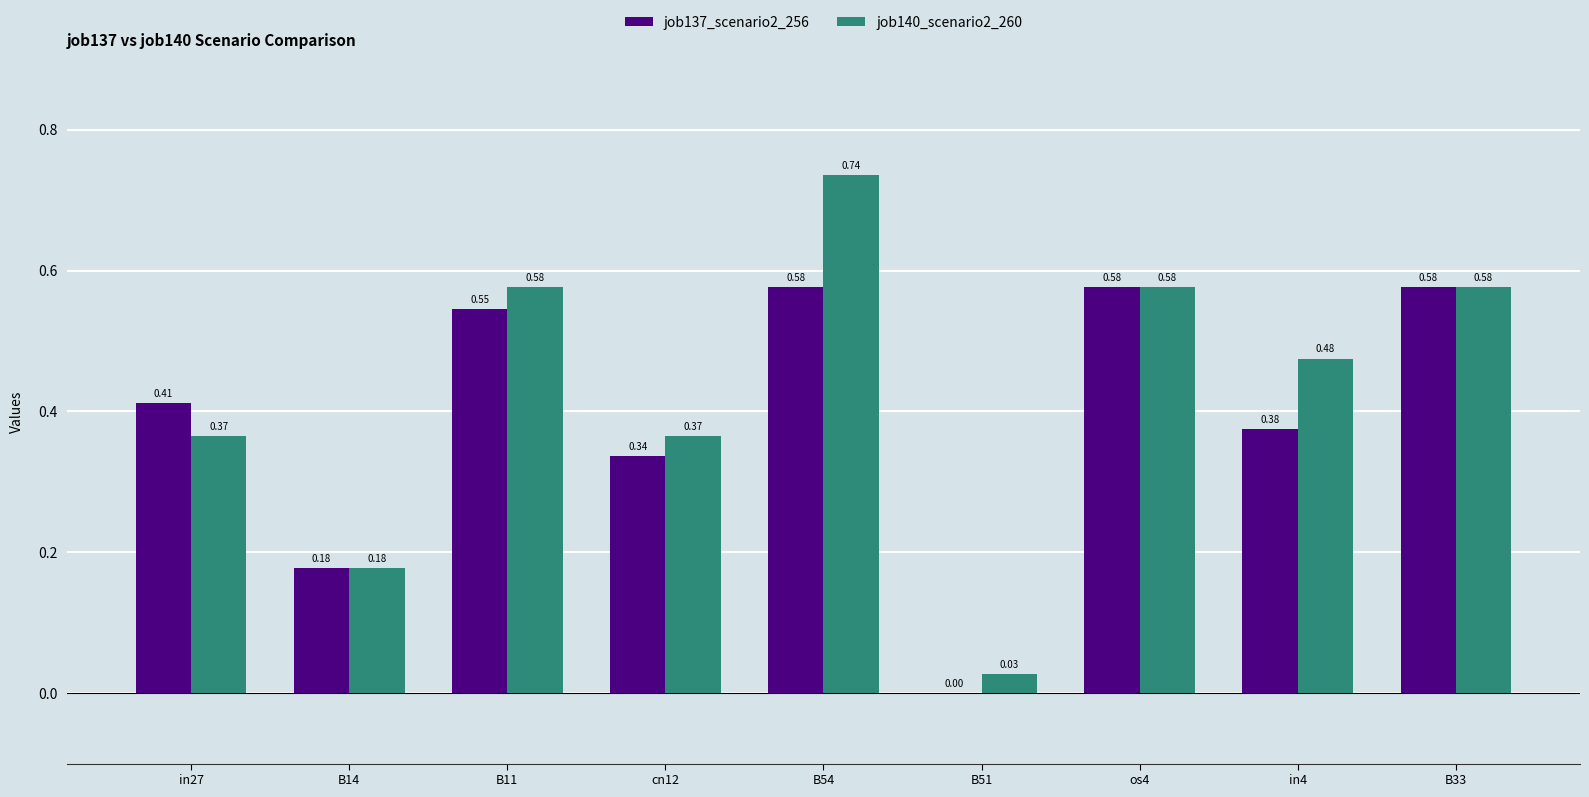

What is the total value across all series at in4?

0.9